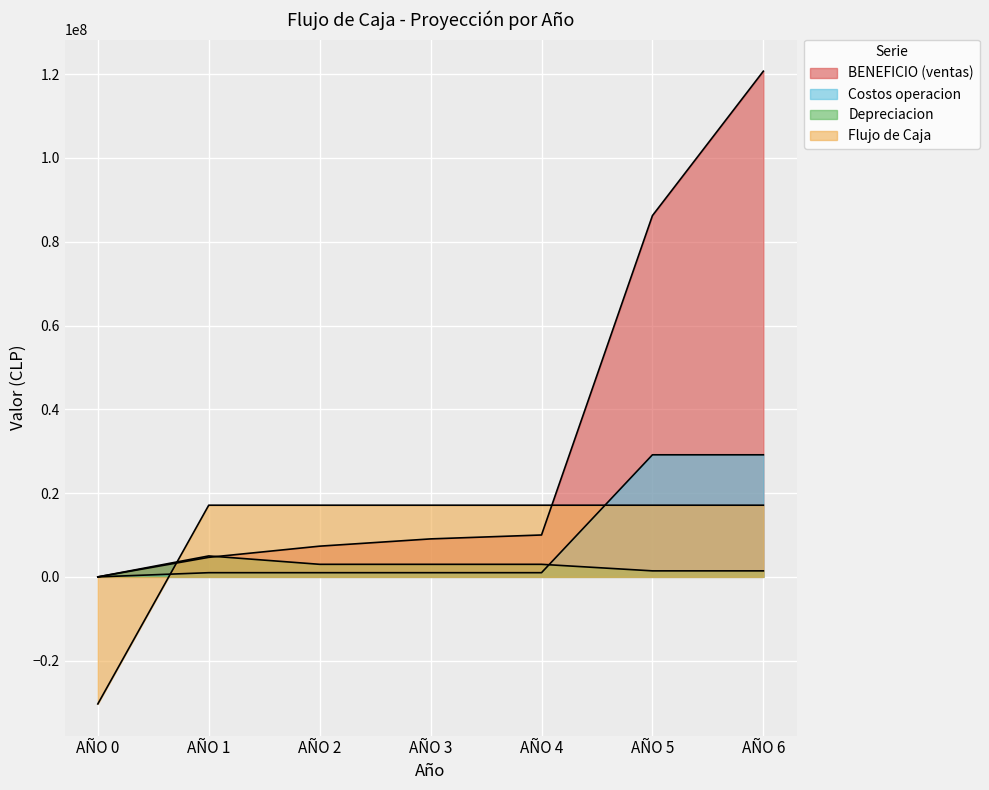

How many data points does each series have?

7